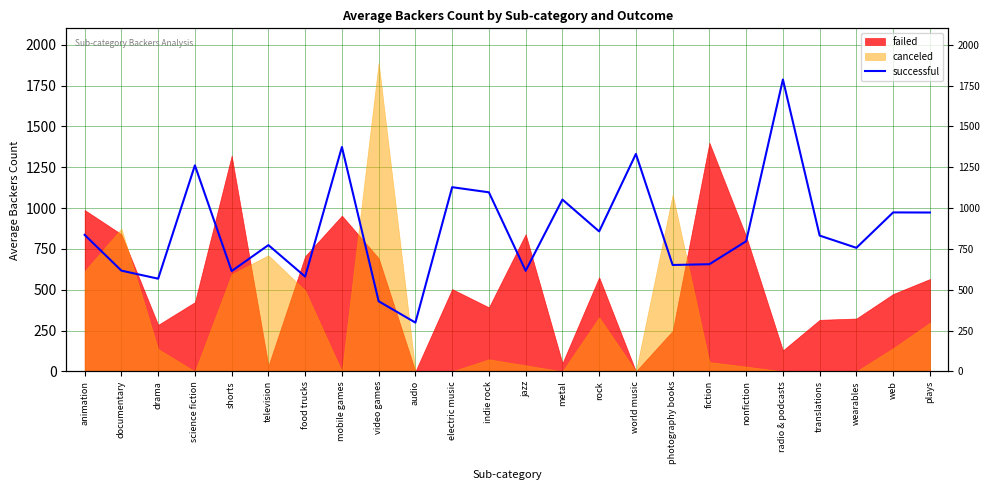

Rank the categories by value from highest to lowest.

radio & podcasts, mobile games, world music, science fiction, electric music, indie rock, metal, web, plays, rock, animation, translations, nonfiction, television, wearables, fiction, photography books, documentary, jazz, shorts, food trucks, drama, video games, audio